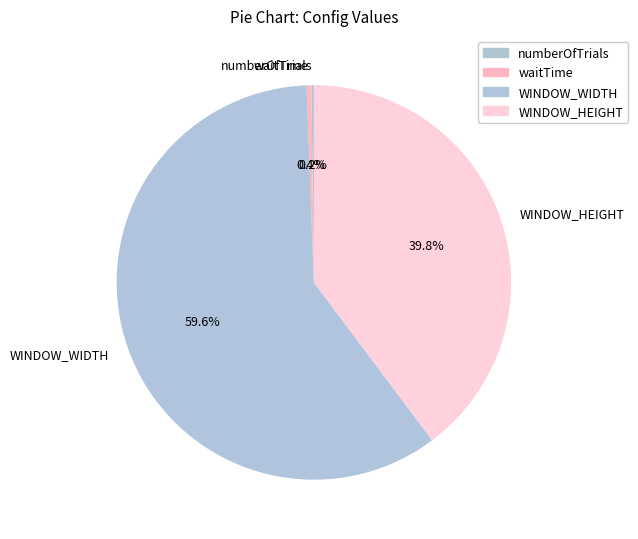

What percentage do WINDOW_WIDTH and waitTime together represent?

60.0%